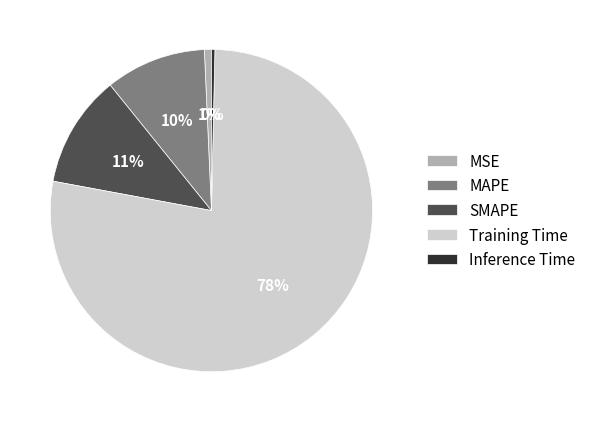

True or false: MAPE accounts for 1% of the total.

False